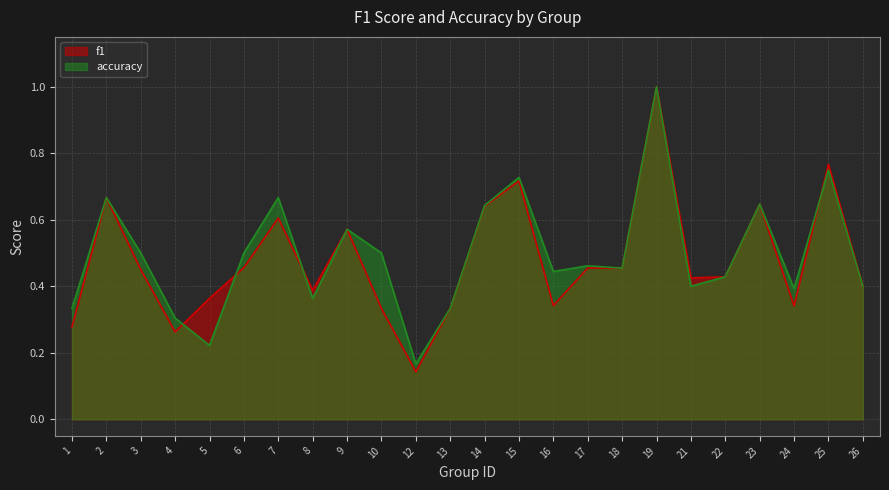

Which category has the lowest value across all series?

12